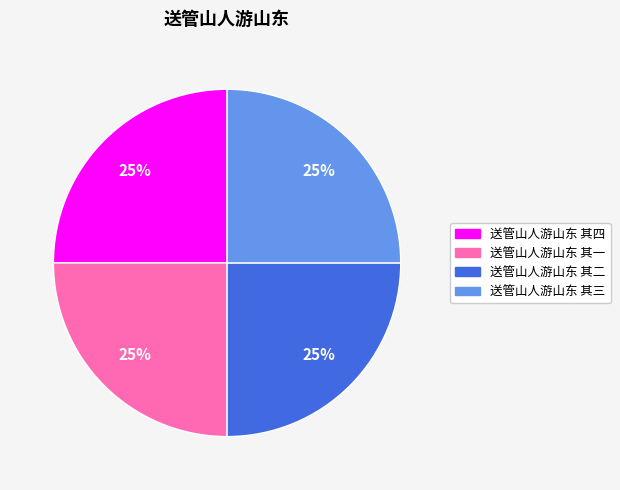

Does any single category account for the majority?

No